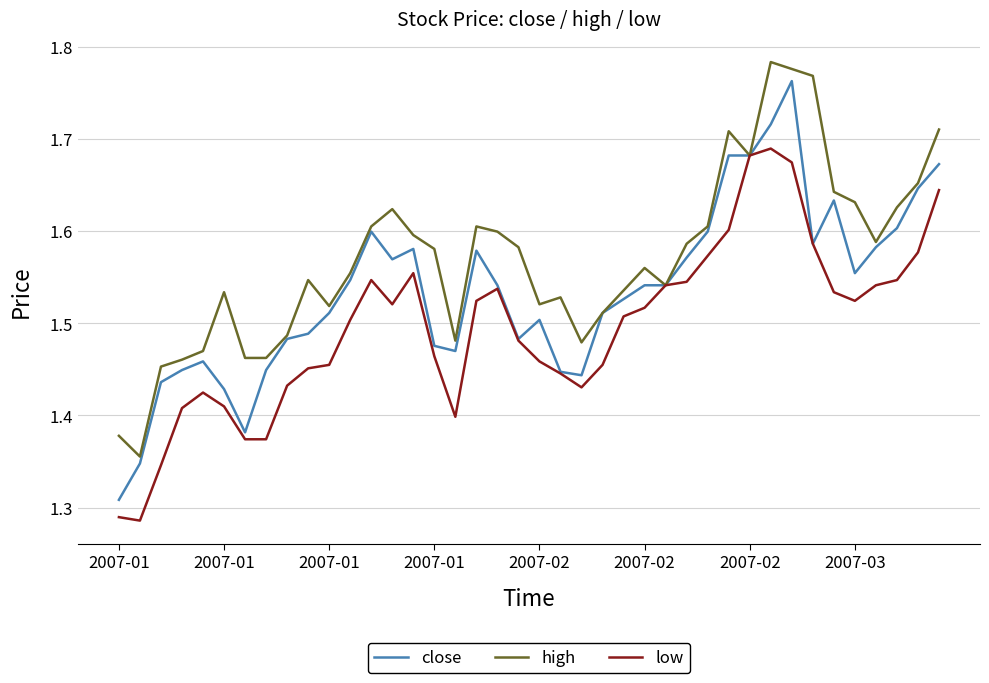

Which series has the largest total across all categories?

high